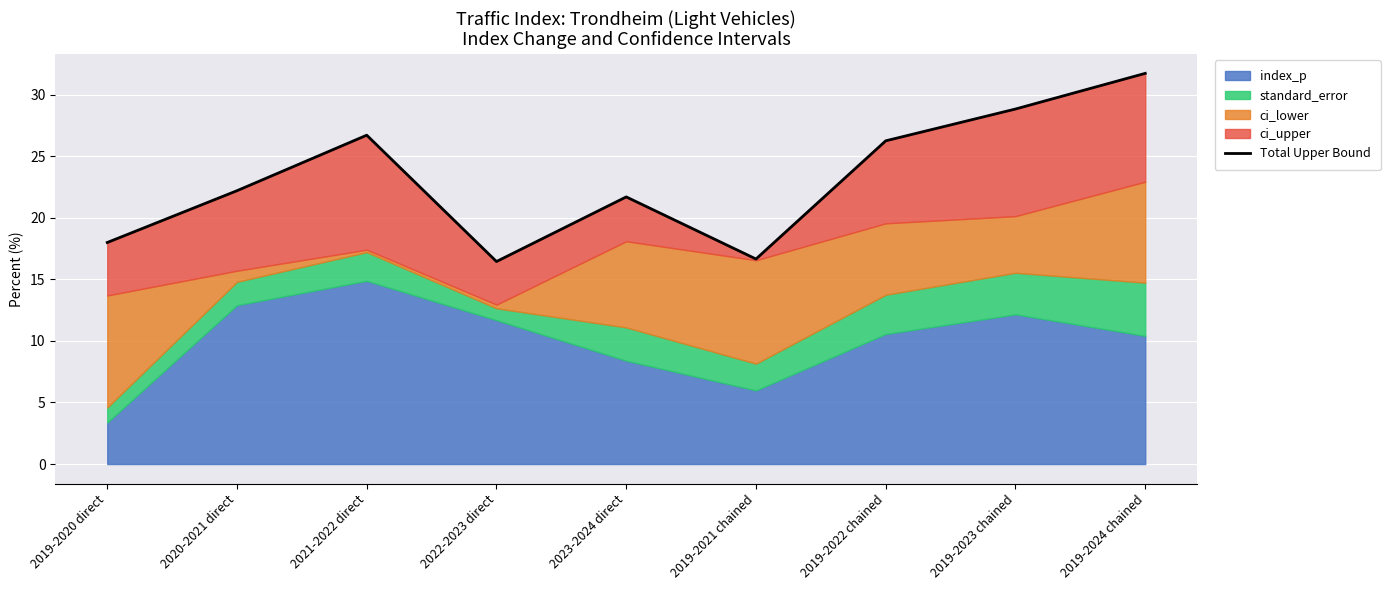

At which label is the value closest to 24?

2020-2021 direct